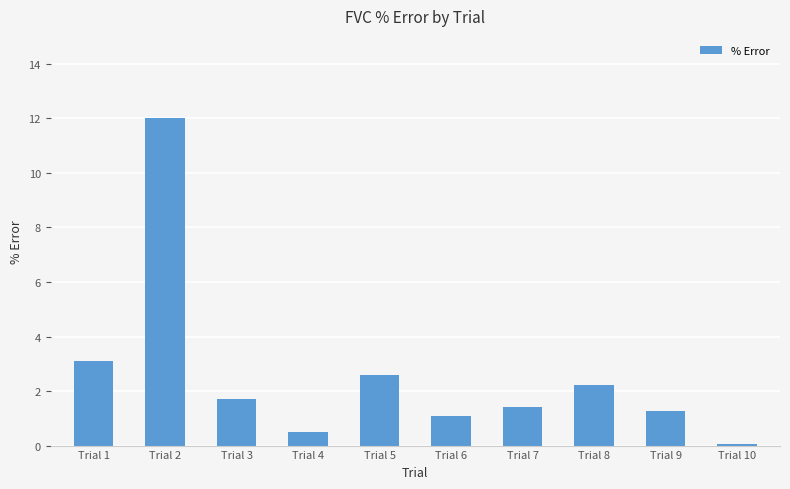

Is it true that the value at Trial 8 is 1.0?

False